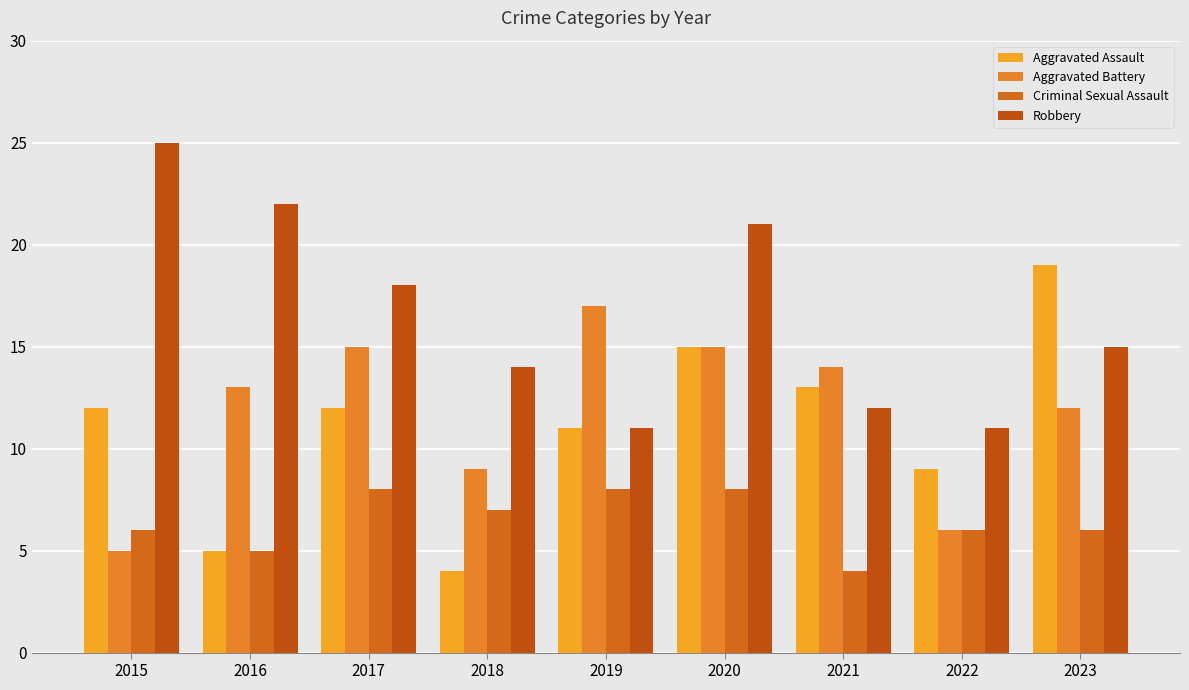

List the series in order of their peak value, lowest first.

Criminal Sexual Assault, Aggravated Battery, Aggravated Assault, Robbery